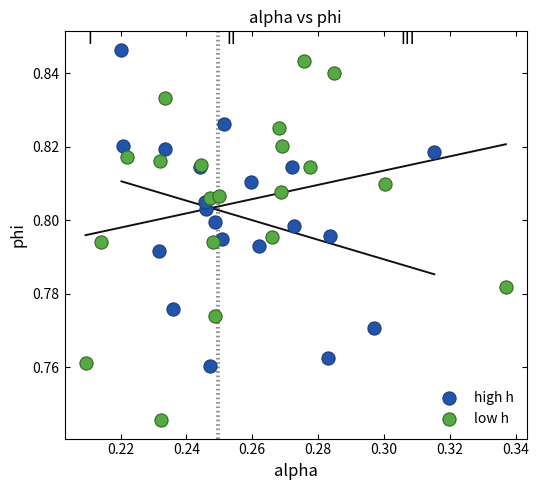

Which series contains the highest Y value?

high h